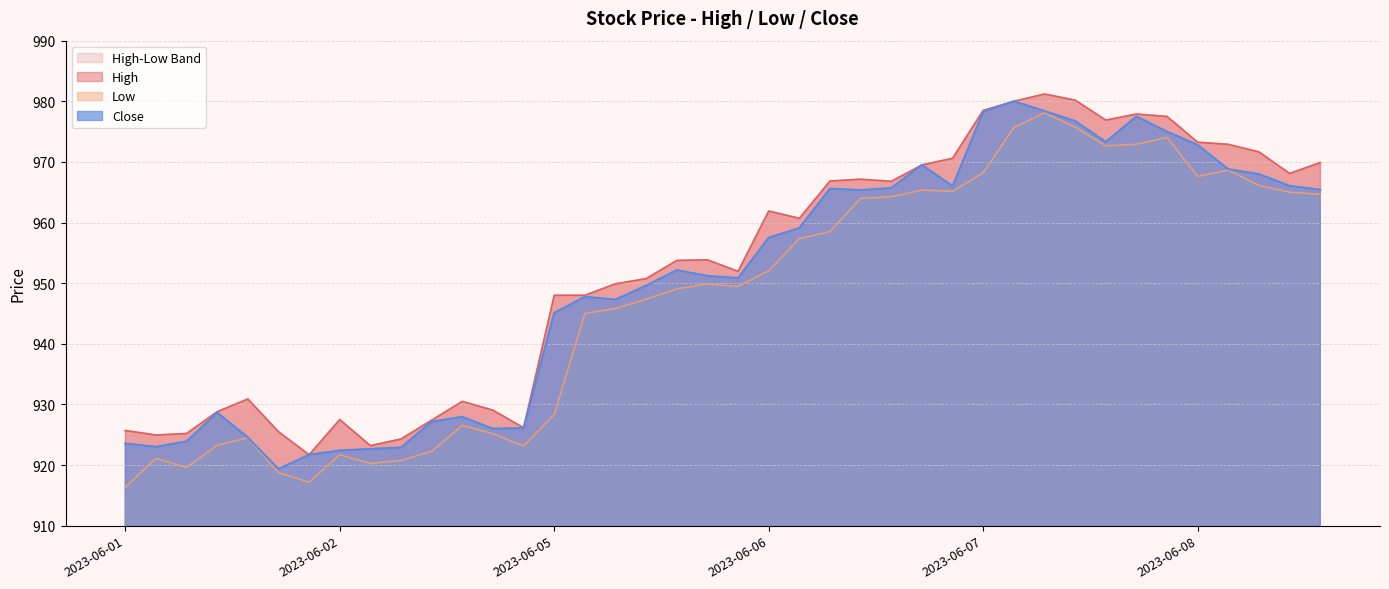

What is the lowest value of the Close series?

919.3